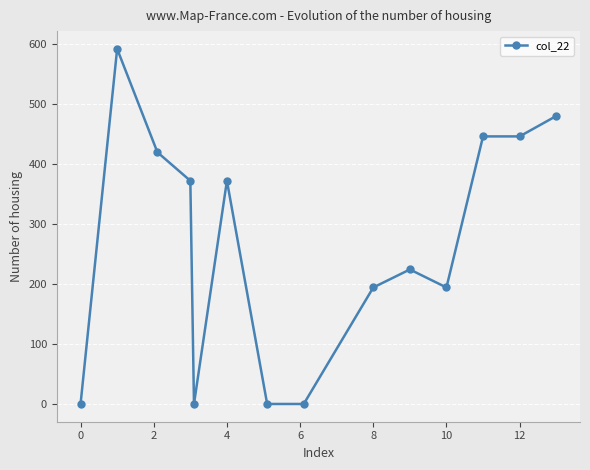

True or false: the data has more than 2 interior local peaks.

True